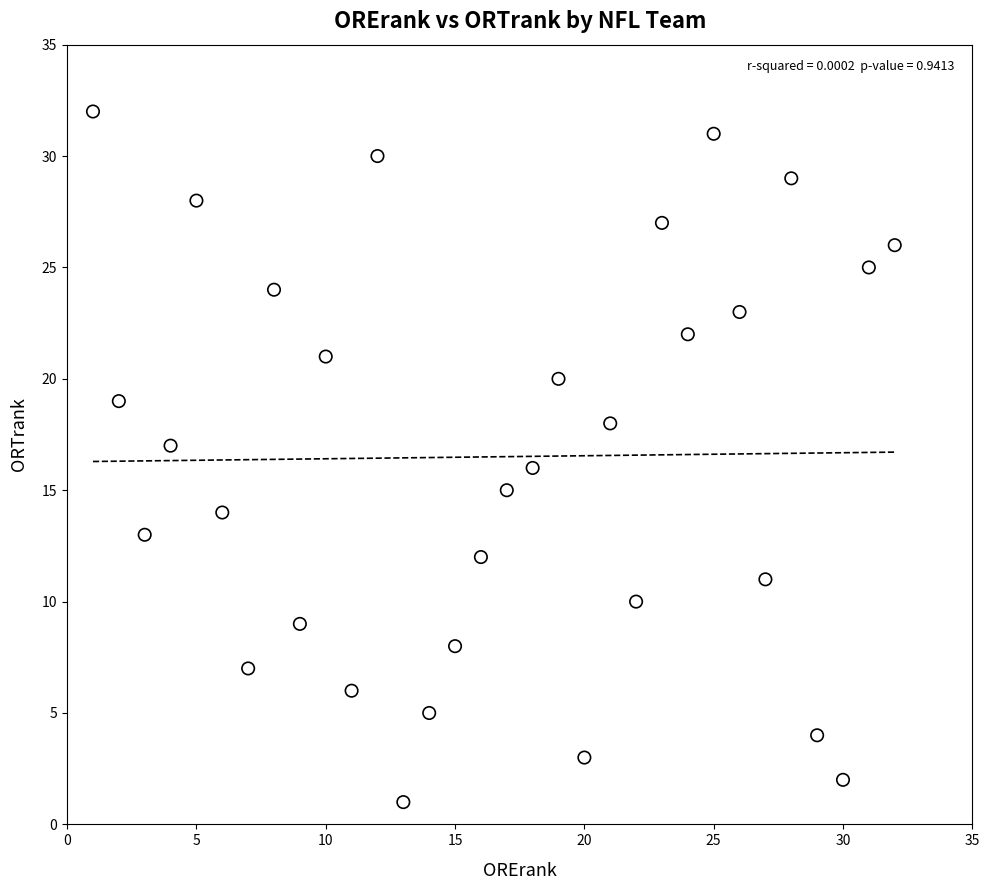

What is the range of Y values (max minus min)?

31